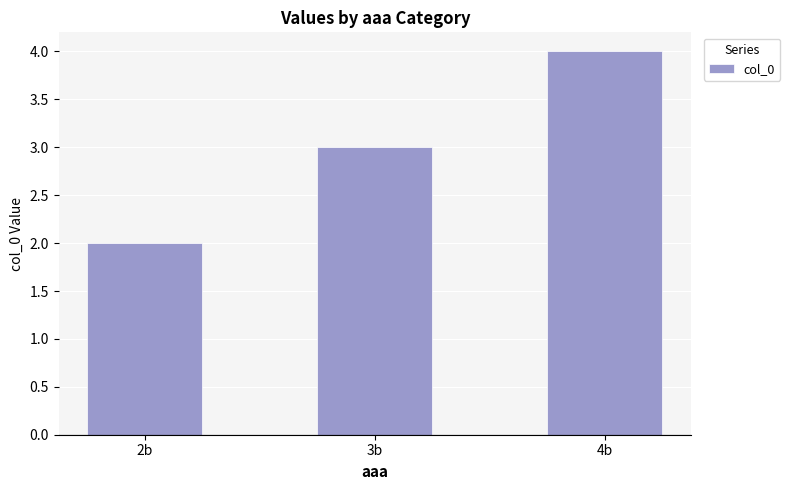

The chart shows a value of 3 at 3b. True or false?

True